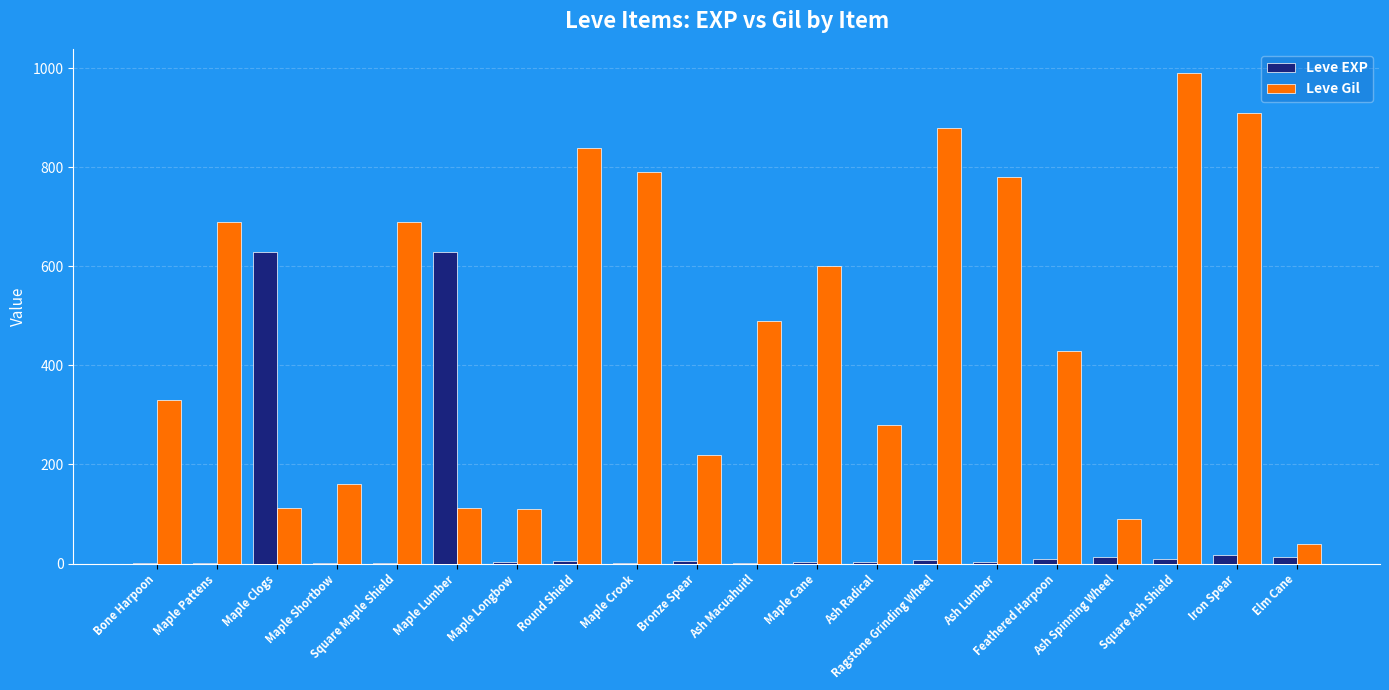

The value of Leve Gil at Maple Lumber is 113. True or false?

True